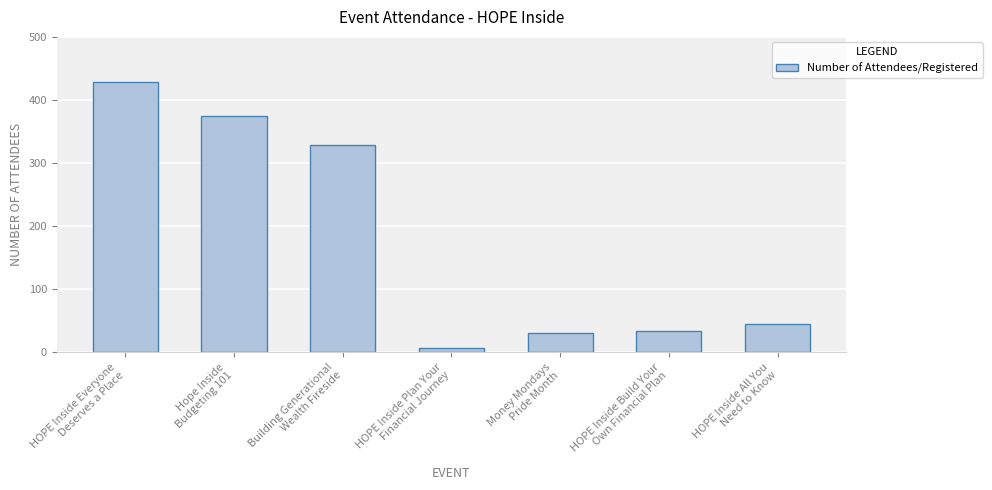

Rank the categories by value from lowest to highest.

HOPE Inside Plan Your
Financial Journey, Money Mondays
Pride Month, HOPE Inside Build Your
Own Financial Plan, HOPE Inside All You
Need to Know, Building Generational
Wealth Fireside, Hope Inside
Budgeting 101, HOPE Inside Everyone
Deserves a Place